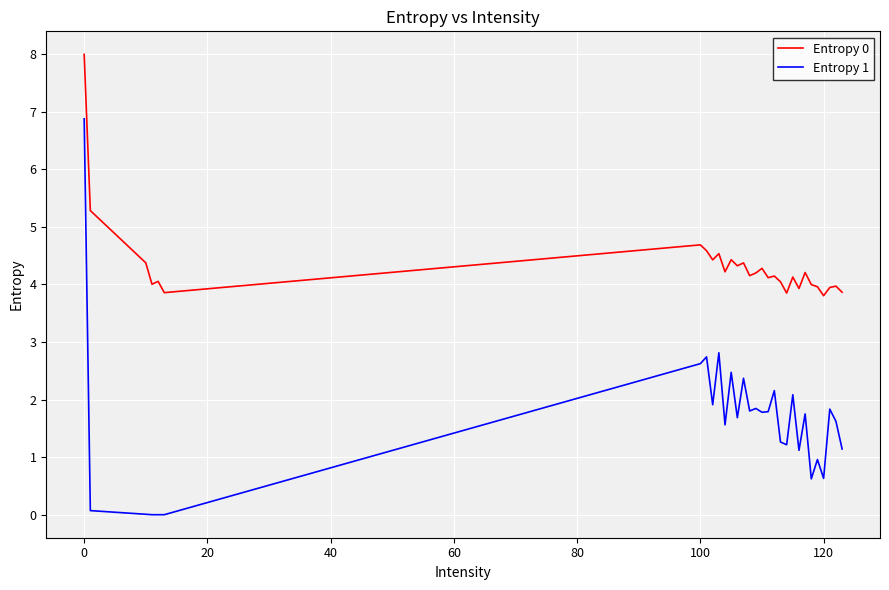

Does the chart display data point markers on the line(s)?

No